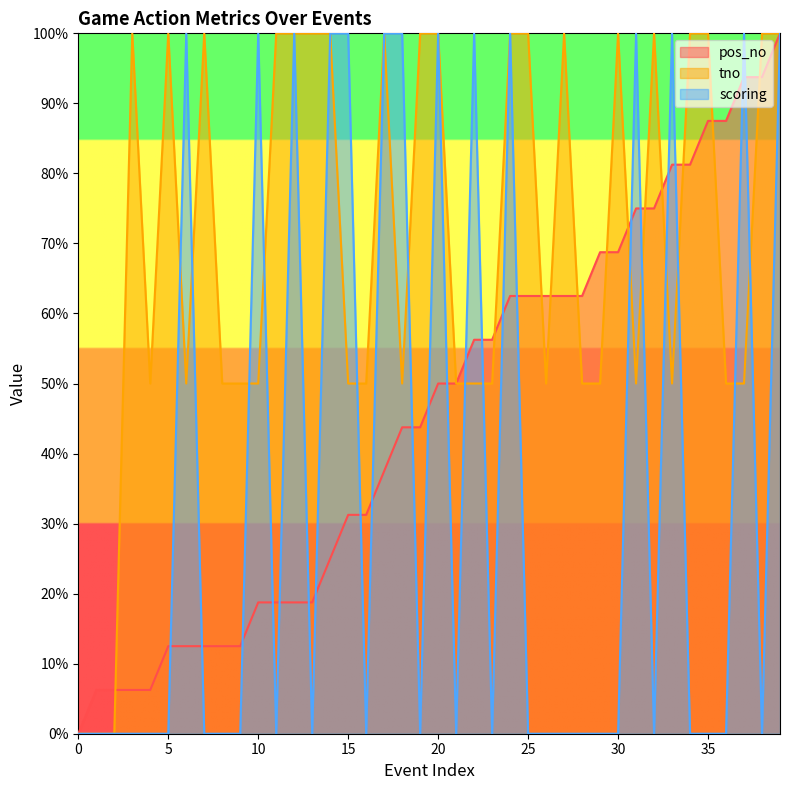

Reading right to left, transcribe all the data shown in this chart.

pos_no: 39=1.0	38=0.9	37=0.9	36=0.9	35=0.9	34=0.8	33=0.8	32=0.8	31=0.8	30=0.7	29=0.7	28=0.6	27=0.6	26=0.6	25=0.6	24=0.6	23=0.6	22=0.6	21=0.5	20=0.5	19=0.4	18=0.4	17=0.4	16=0.3	15=0.3	14=0.2	13=0.2	12=0.2	11=0.2	10=0.2	9=0.1	8=0.1	7=0.1	6=0.1	5=0.1	4=0.1	3=0.1	2=0.1	1=0.1	0=0.0
tno: 39=1.0	38=1.0	37=0.5	36=0.5	35=1.0	34=1.0	33=0.5	32=1.0	31=0.5	30=1.0	29=0.5	28=0.5	27=1.0	26=0.5	25=1.0	24=1.0	23=0.5	22=0.5	21=0.5	20=1.0	19=1.0	18=0.5	17=1.0	16=0.5	15=0.5	14=1.0	13=1.0	12=1.0	11=1.0	10=0.5	9=0.5	8=0.5	7=1.0	6=0.5	5=1.0	4=0.5	3=1.0	2=0.0	1=0.0	0=0.0
scoring: 39=1.0	38=0.0	37=1.0	36=0.0	35=0.0	34=0.0	33=1.0	32=0.0	31=1.0	30=0.0	29=0.0	28=0.0	27=0.0	26=0.0	25=0.0	24=1.0	23=0.0	22=1.0	21=0.0	20=1.0	19=0.0	18=1.0	17=1.0	16=0.0	15=1.0	14=1.0	13=0.0	12=1.0	11=0.0	10=1.0	9=0.0	8=0.0	7=0.0	6=1.0	5=0.0	4=0.0	3=0.0	2=0.0	1=0.0	0=0.0